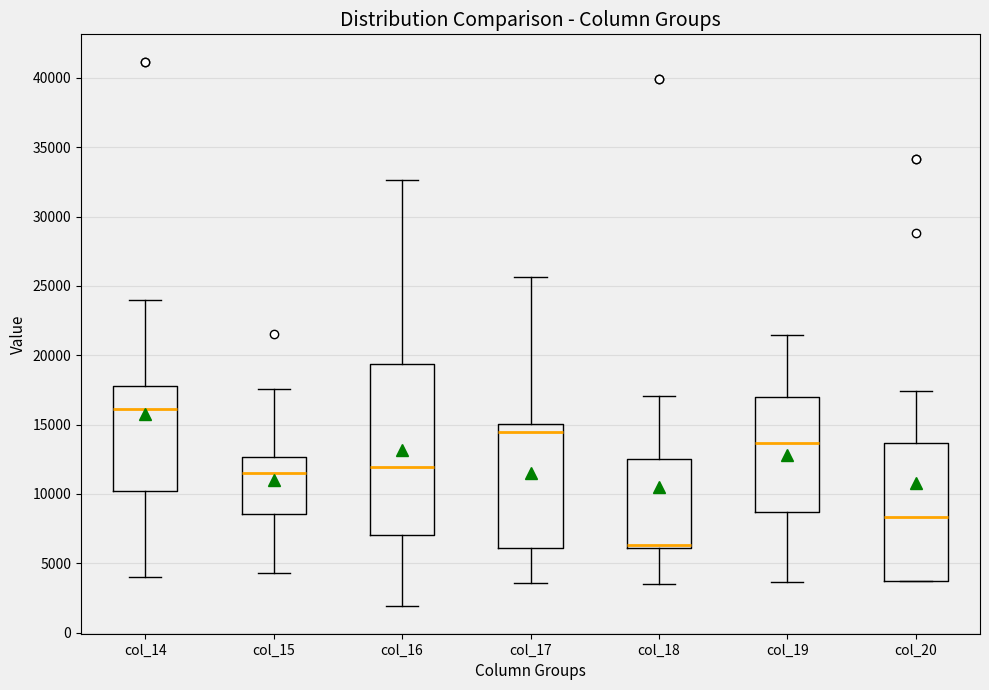

Reading left to right, read every box against the y-axis: the position of its median line, the range the box covers, and the ends of its whiskers. The values are not printed on the chart, so give them approximately, as read against the axis.

col_14: median 16000, box 10000 to 17500, whiskers 4000 to 24000
col_15: median 11500, box 8500 to 12500, whiskers 4500 to 17500
col_16: median 12000, box 7000 to 19500, whiskers 2000 to 32500
col_17: median 14500, box 6000 to 15000, whiskers 3500 to 25500
col_18: median 6500, box 6000 to 12500, whiskers 3500 to 17000
col_19: median 13500, box 8500 to 17000, whiskers 3500 to 21500
col_20: median 8500, box 3500 to 13500, whiskers 3500 to 17500